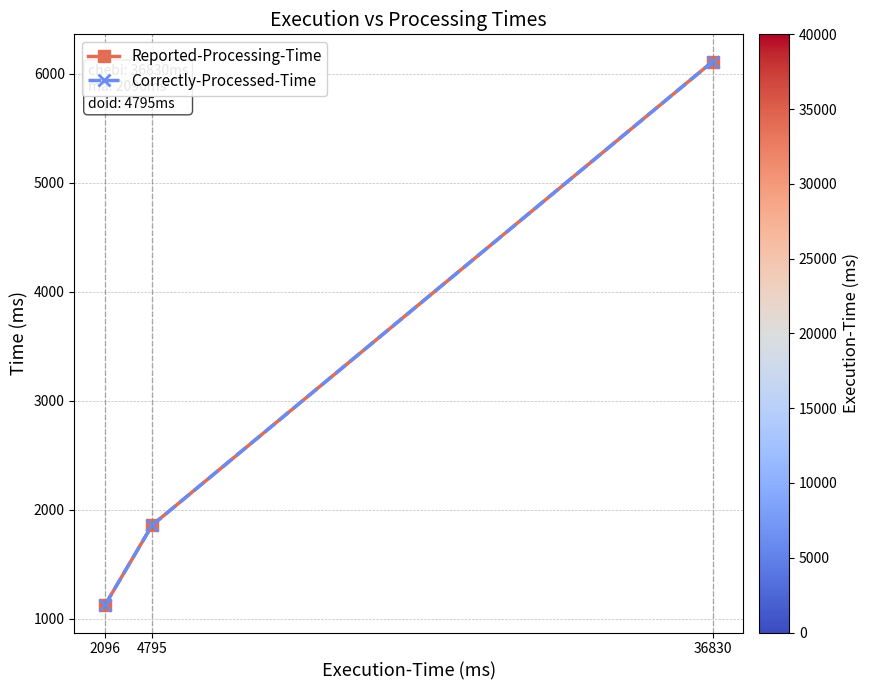

What is the approximate value of Correctly-Processed-Time at 4795, to the nearest 100?

1900